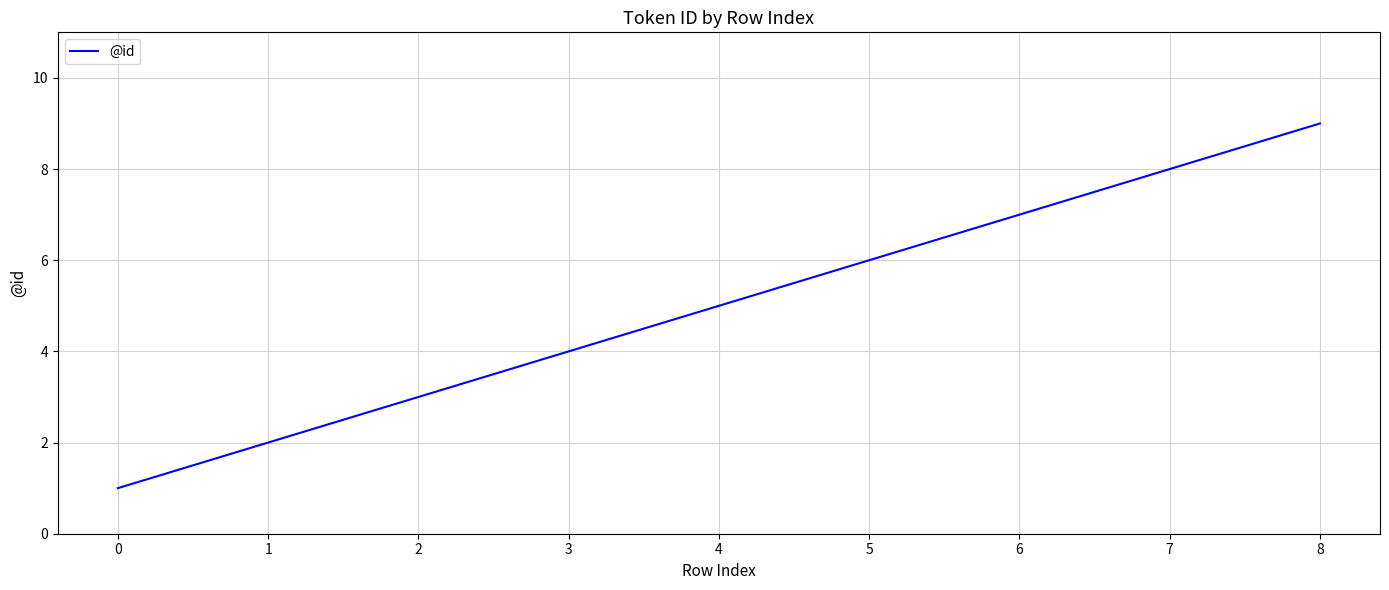

True or false: there are more than 1 points higher than both neighbors.

False